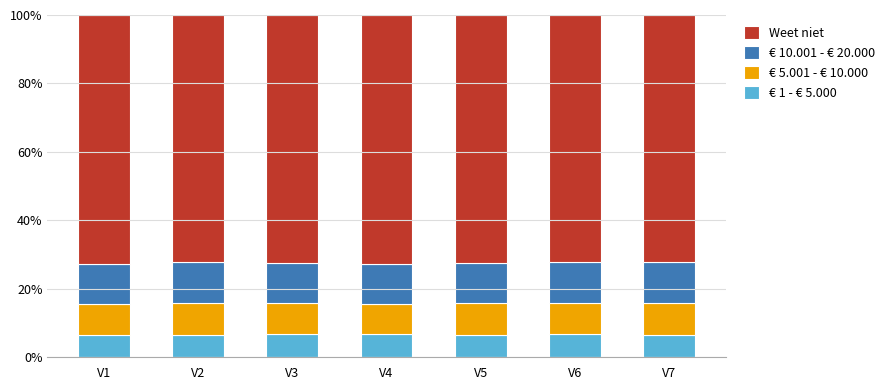

Count the number of data series in this chart.

4